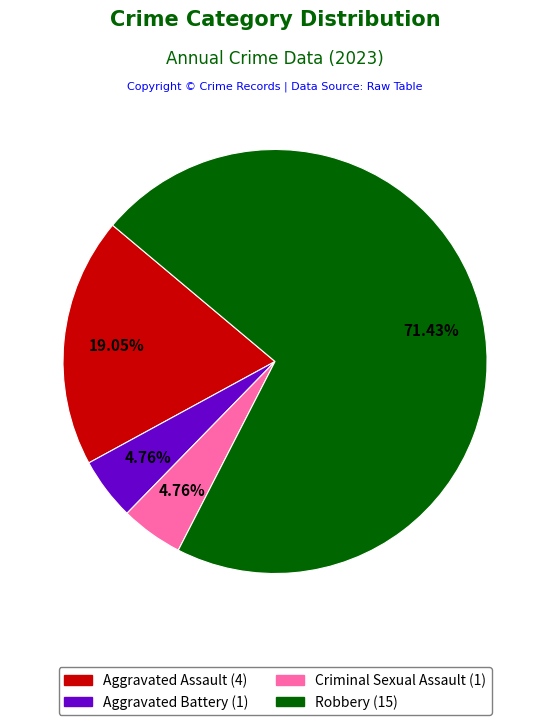

Is it true that Aggravated Assault is 19% of the pie?

True